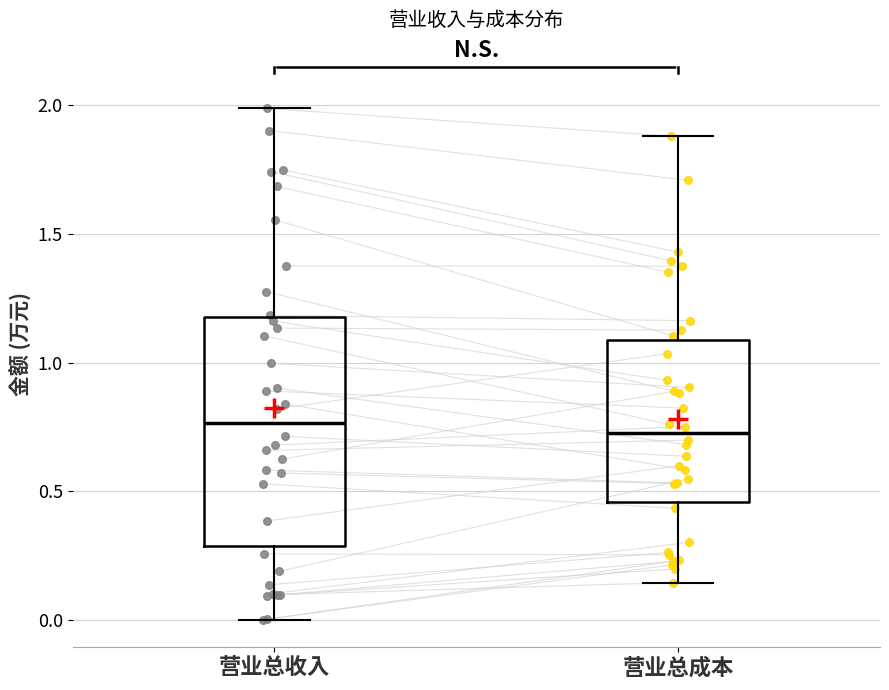

Comparing the boxes themselves (not the whiskers), which one is the tallest?

营业总收入